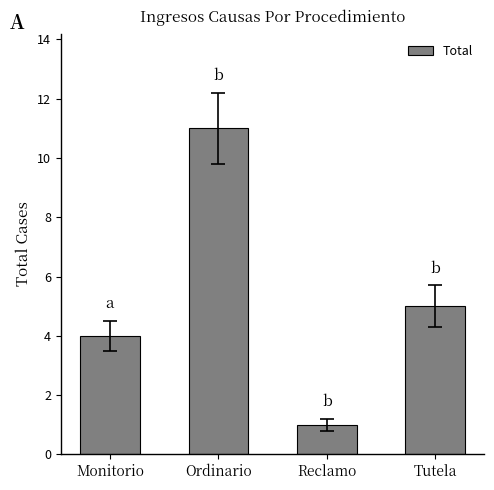

Does the chart contain any negative values?

No